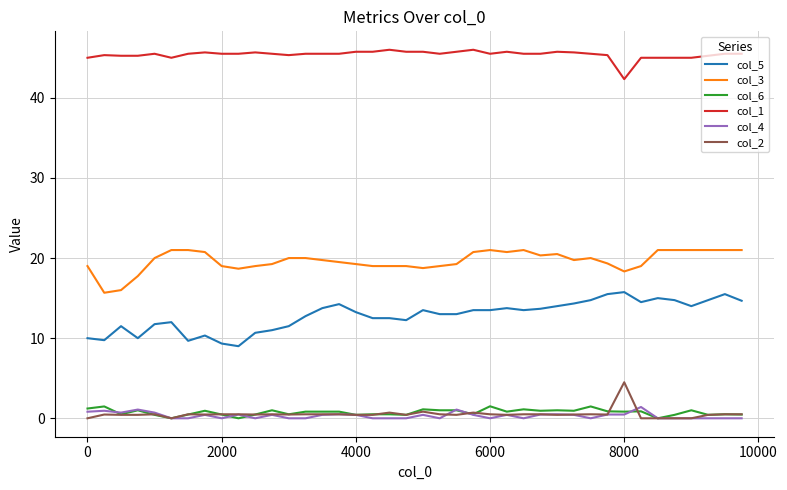

What is the sum of all col_6 values?

29.7